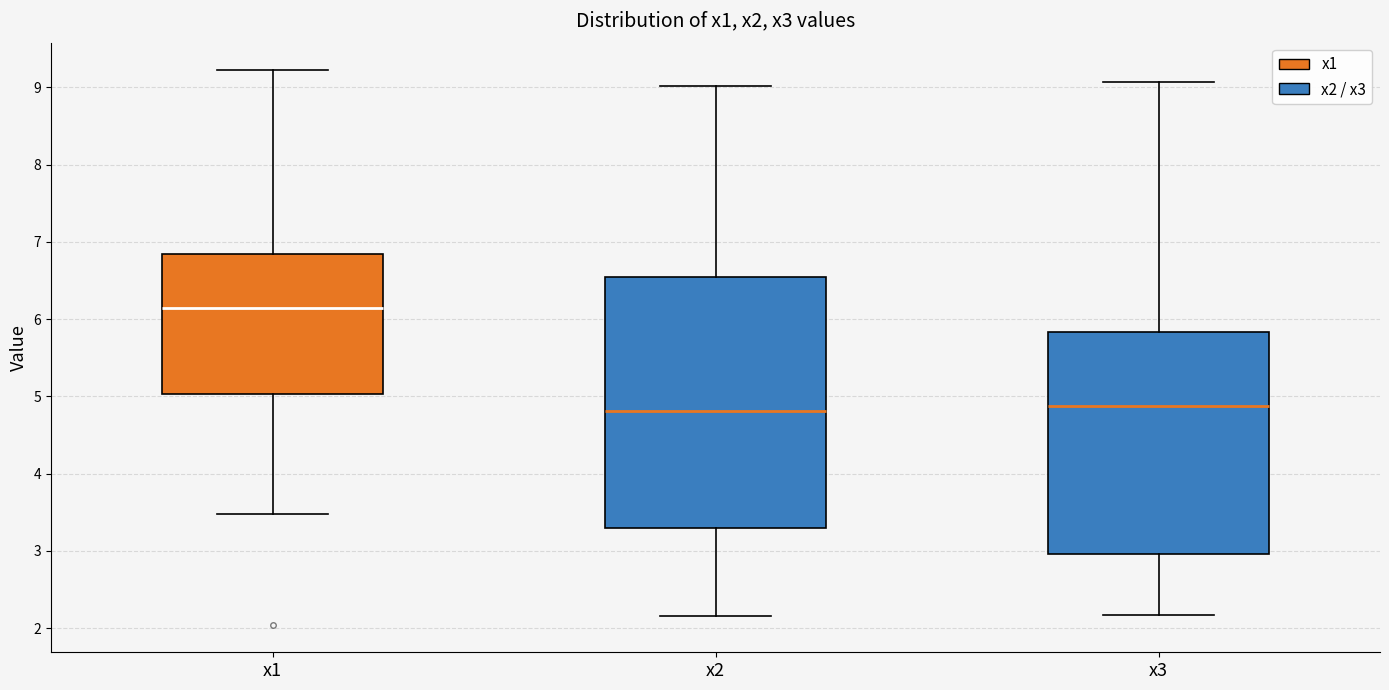

Reading left to right, transcribe this box plot: for each box, give where its median line is, the range the box spans, and where its two whiskers end, as read against the y-axis. The values are not printed on the chart, so give them approximately, as read against the axis.

x1: median 6.1, box 5.0 to 6.8, whiskers 3.5 to 9.2
x2: median 4.8, box 3.3 to 6.5, whiskers 2.2 to 9.0
x3: median 4.9, box 3.0 to 5.8, whiskers 2.2 to 9.1